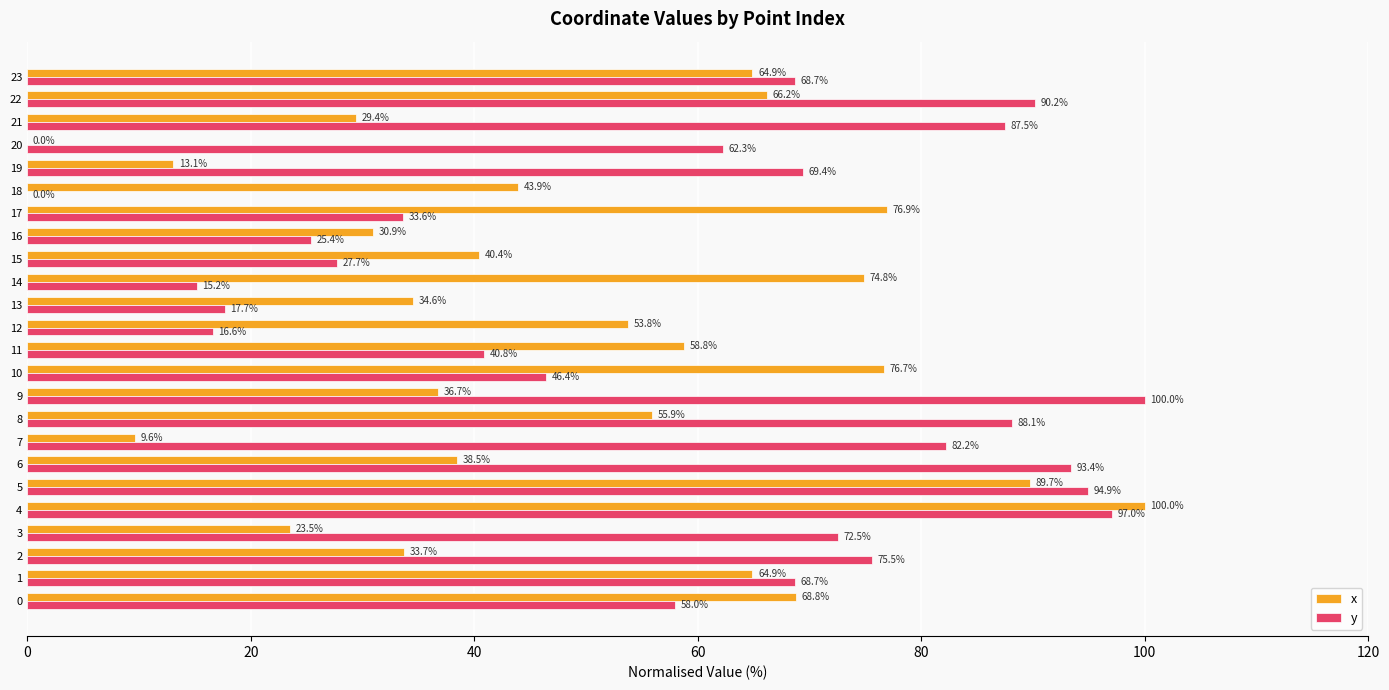

Which series has the largest total across all categories?

y